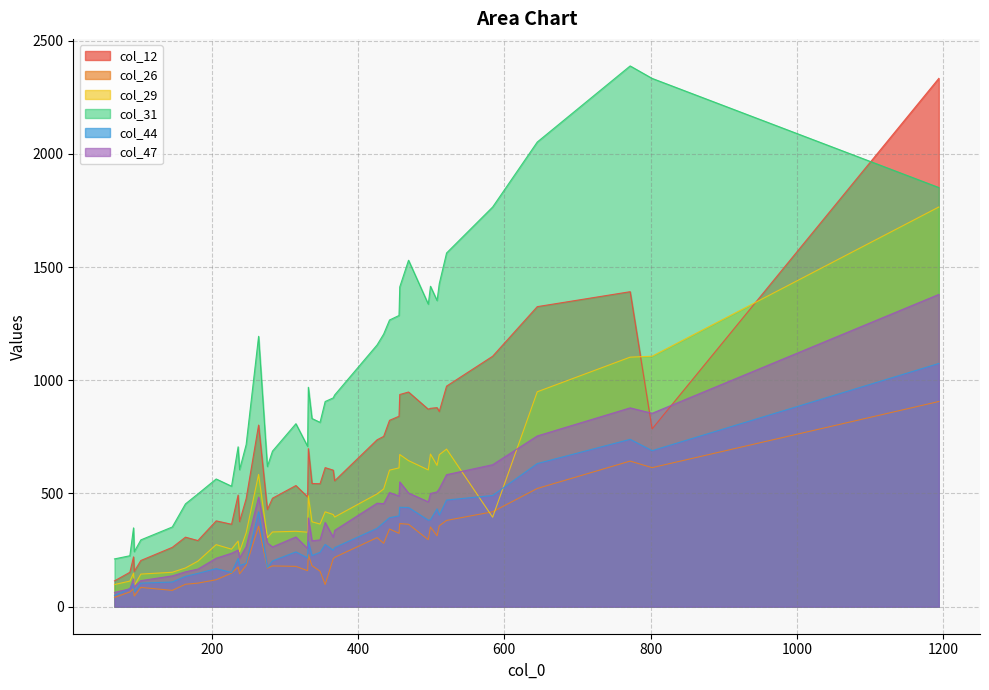

Does the chart have visible grid lines?

Yes